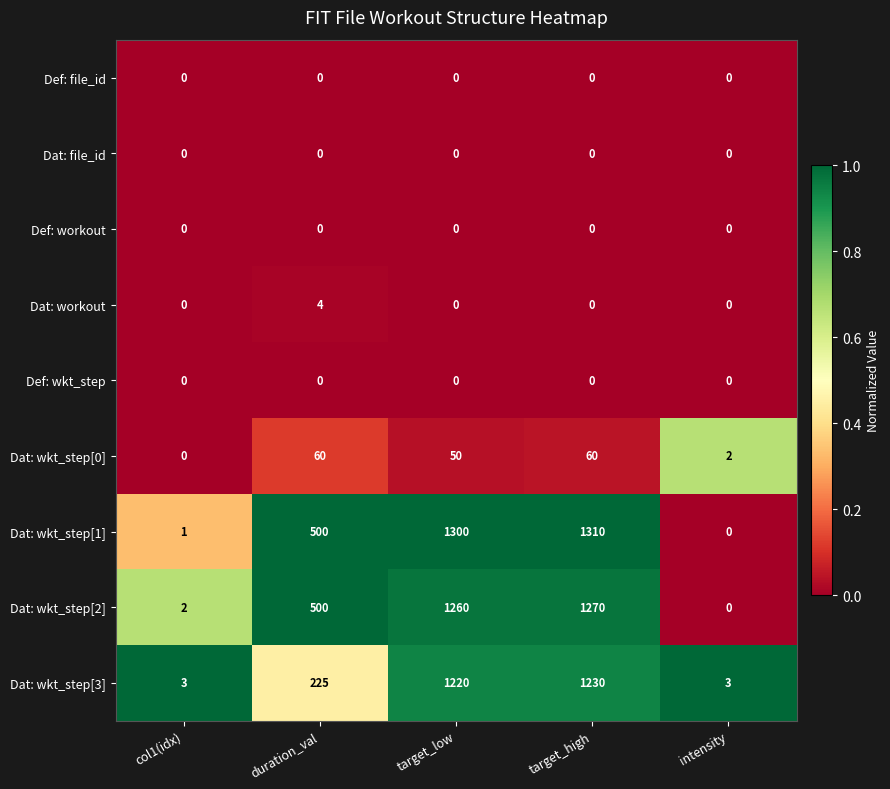

Which series has the largest total across all categories?

Dat: wkt_step[1]